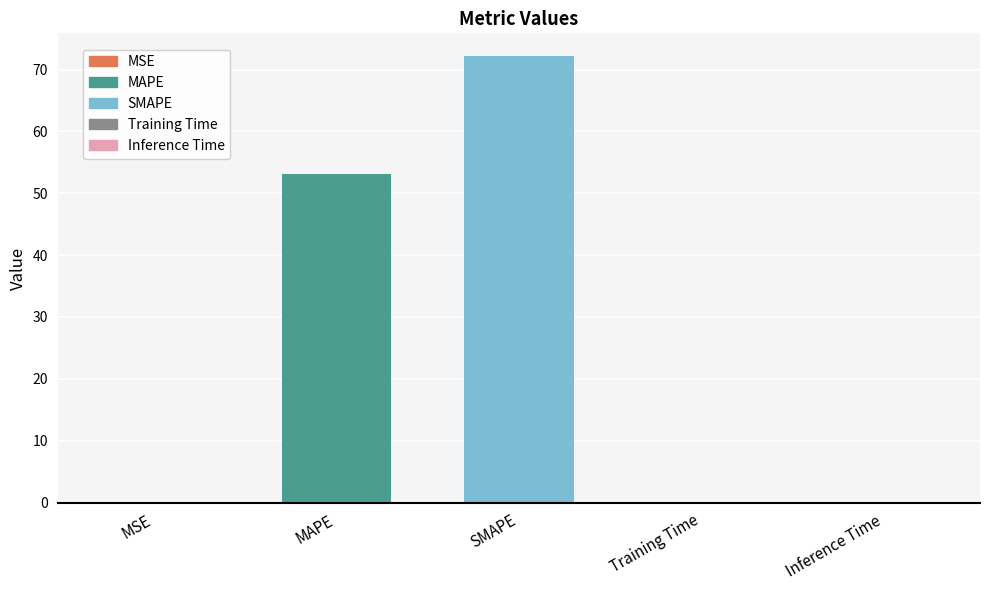

The value at Inference Time is 0.0. True or false?

True